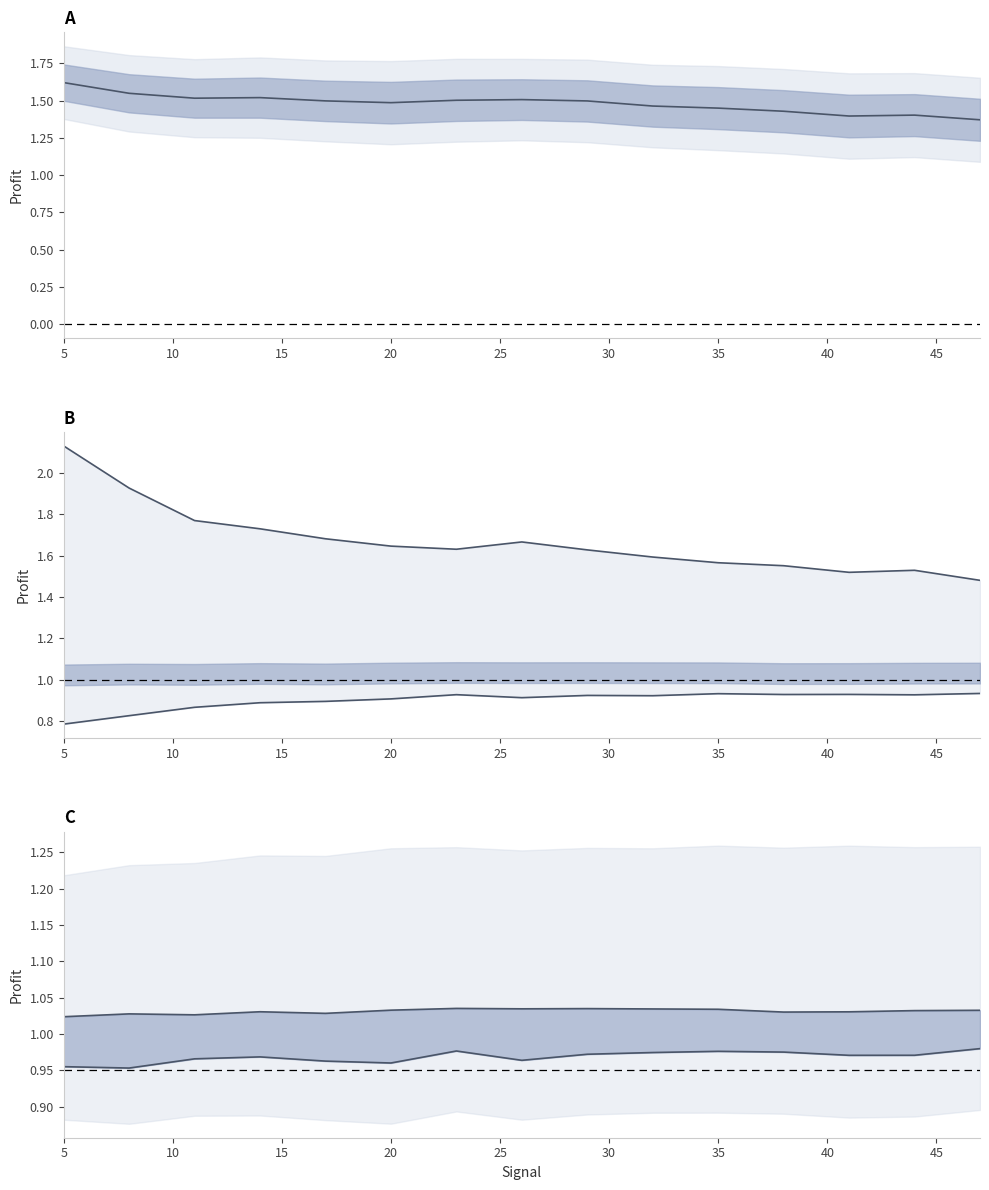

True or false: minus_profit_avg and total_profit_avg intersect in this chart.

False